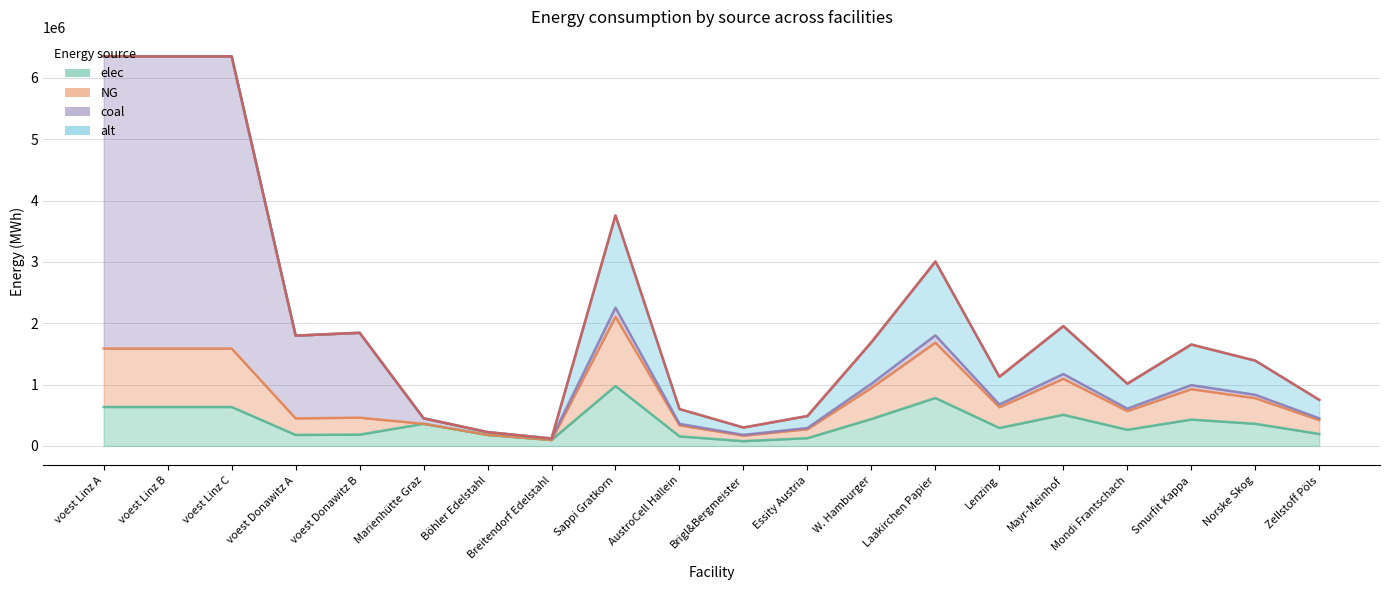

The alt series shows 934800.0 at Breitendorf Edelstahl. True or false?

False